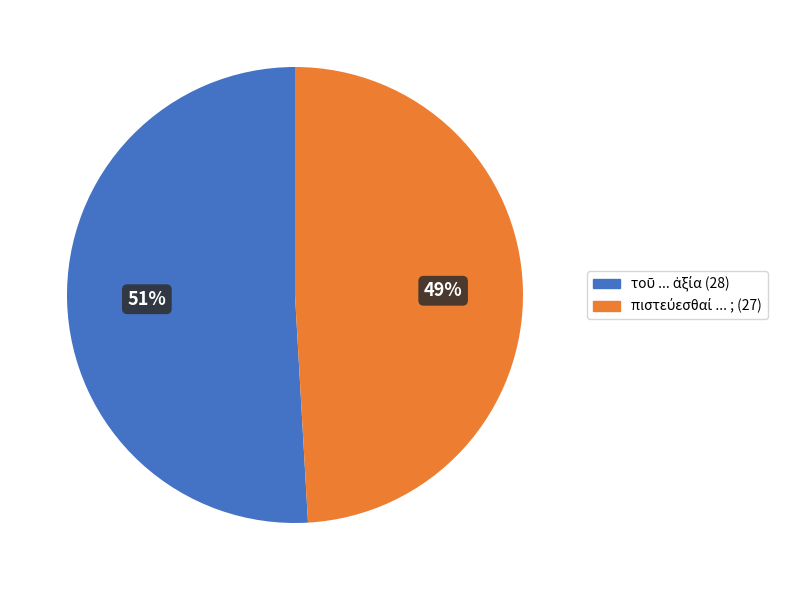

Is there any slice that represents more than half of the pie?

Yes